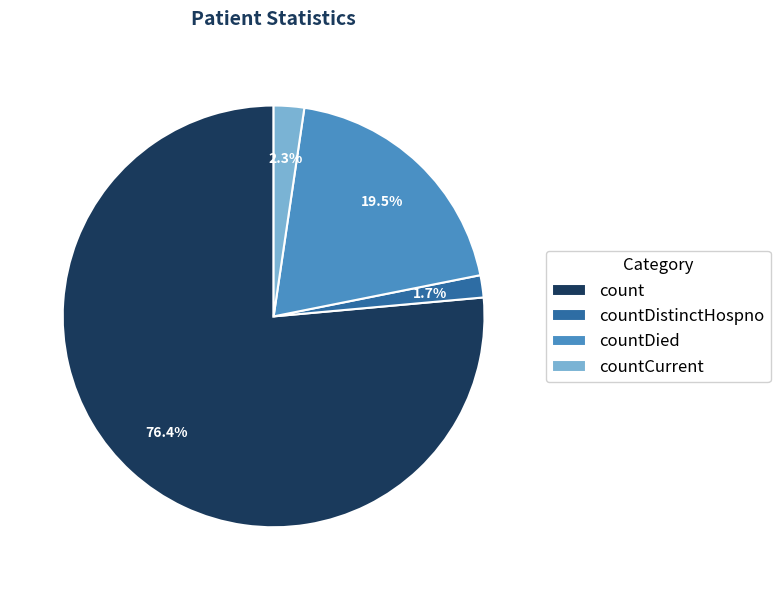

How many slices are in this pie chart?

4